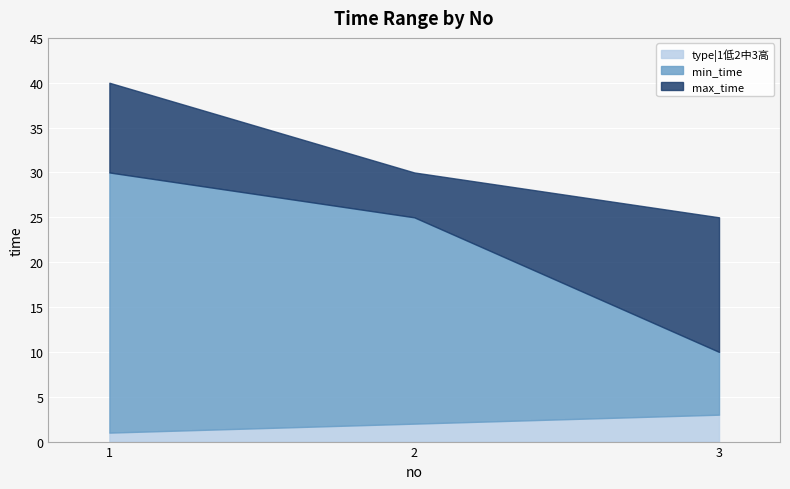

Is it true that min_time equals 40 at 2?

False